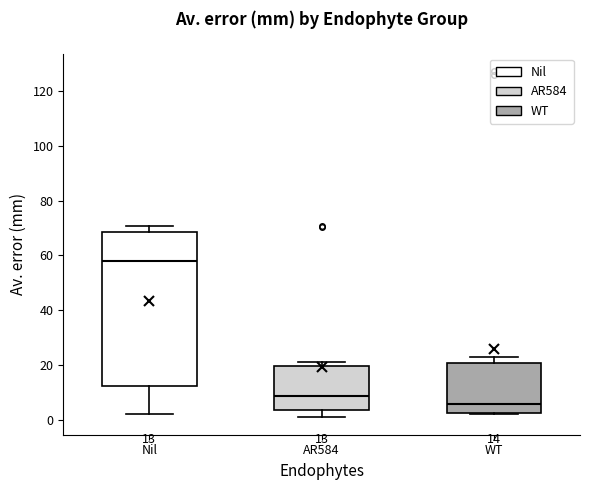

Comparing the boxes themselves (not the whiskers), which one is the tallest?

Nil